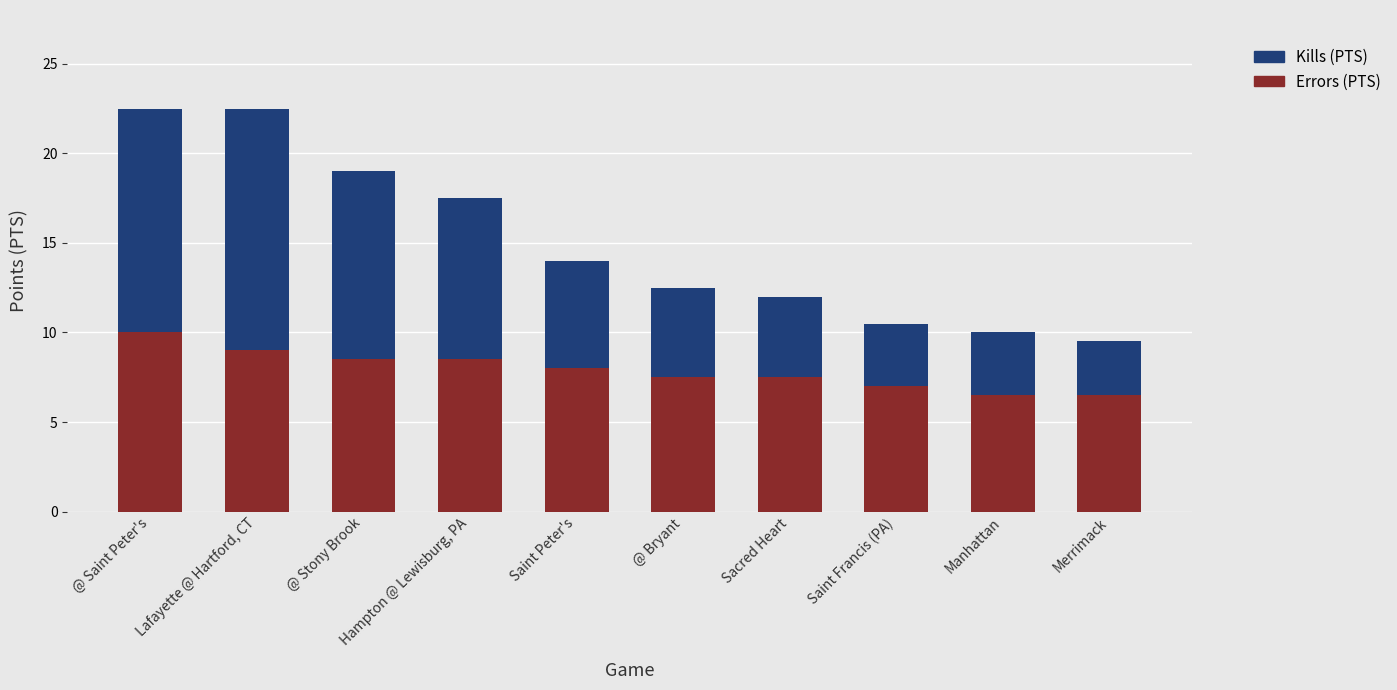

Does the chart contain any negative values?

No